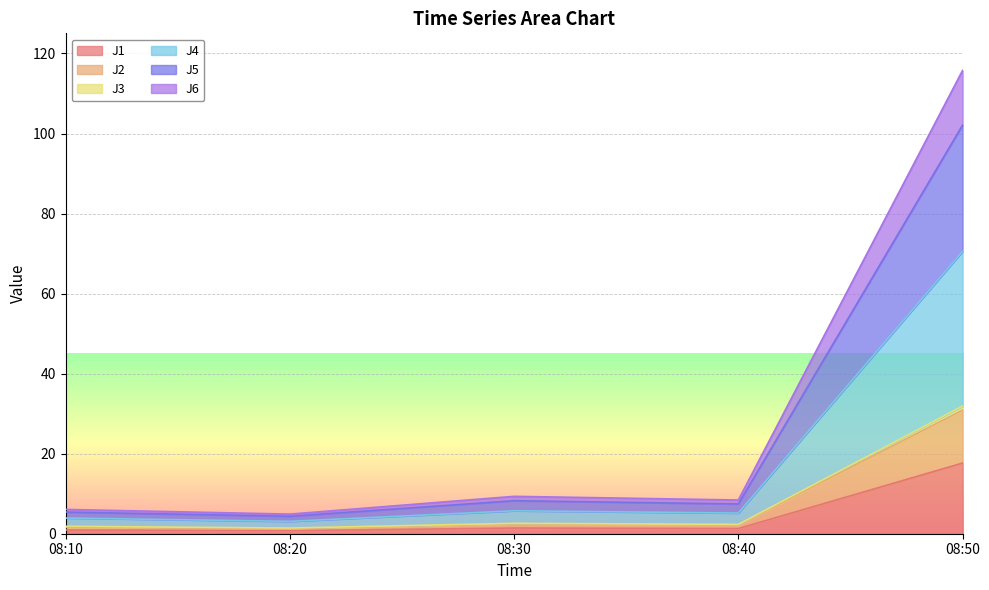

Which category has the highest value in the J1 series?

08:50